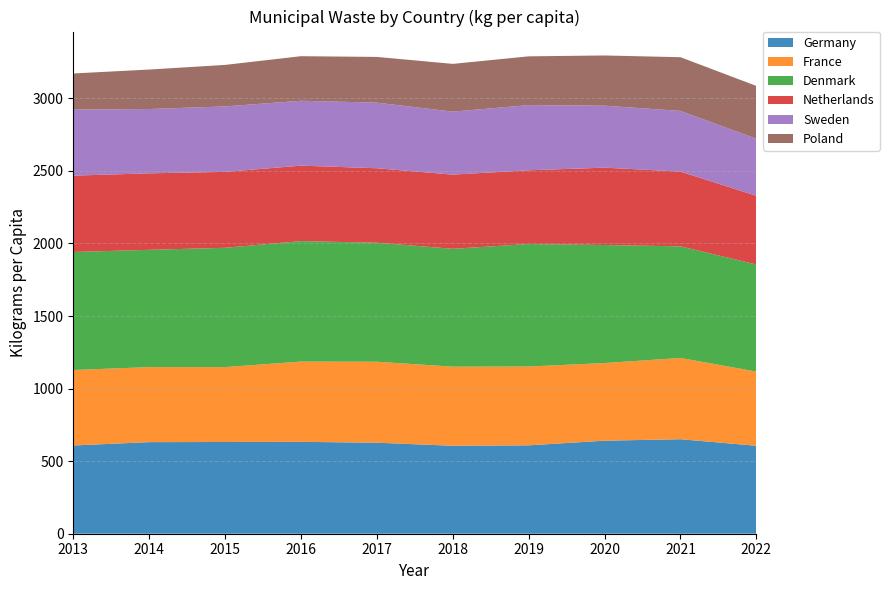

Reading left to right, extract all data points from this chart.

Germany: 2013=608	2014=631	2015=632	2016=633	2017=627	2018=606	2019=609	2020=641	2021=651	2022=606
France: 2013=520	2014=517	2015=516	2016=553	2017=558	2018=545	2019=543	2020=535	2021=560	2022=511
Denmark: 2013=813	2014=808	2015=822	2016=830	2017=820	2018=812	2019=844	2020=813	2021=769	2022=738
Netherlands: 2013=526	2014=527	2015=523	2016=520	2017=513	2018=511	2019=508	2020=533	2021=515	2022=473
Sweden: 2013=455	2014=443	2015=451	2016=447	2017=452	2018=434	2019=449	2020=427	2021=418	2022=393
Poland: 2013=249	2014=272	2015=286	2016=307	2017=315	2018=329	2019=336	2020=346	2021=370	2022=364